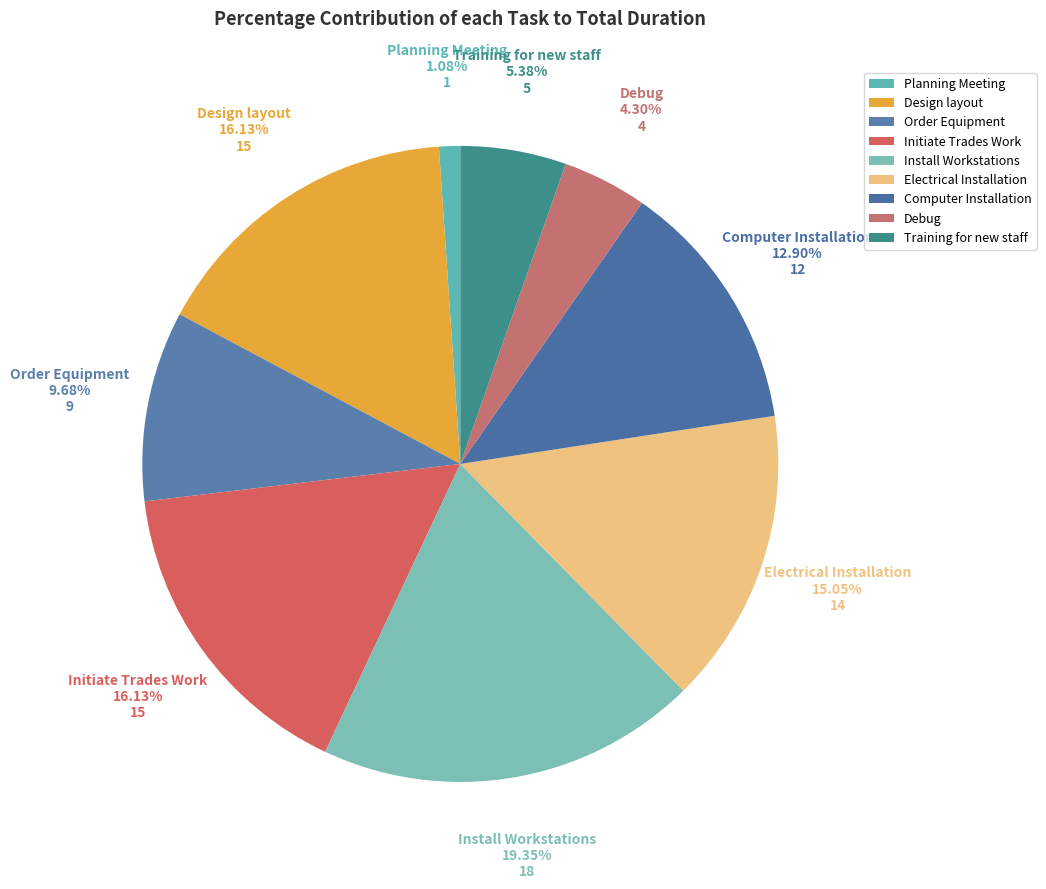

To the nearest percent, what percentage of the pie is Install Workstations?

19%